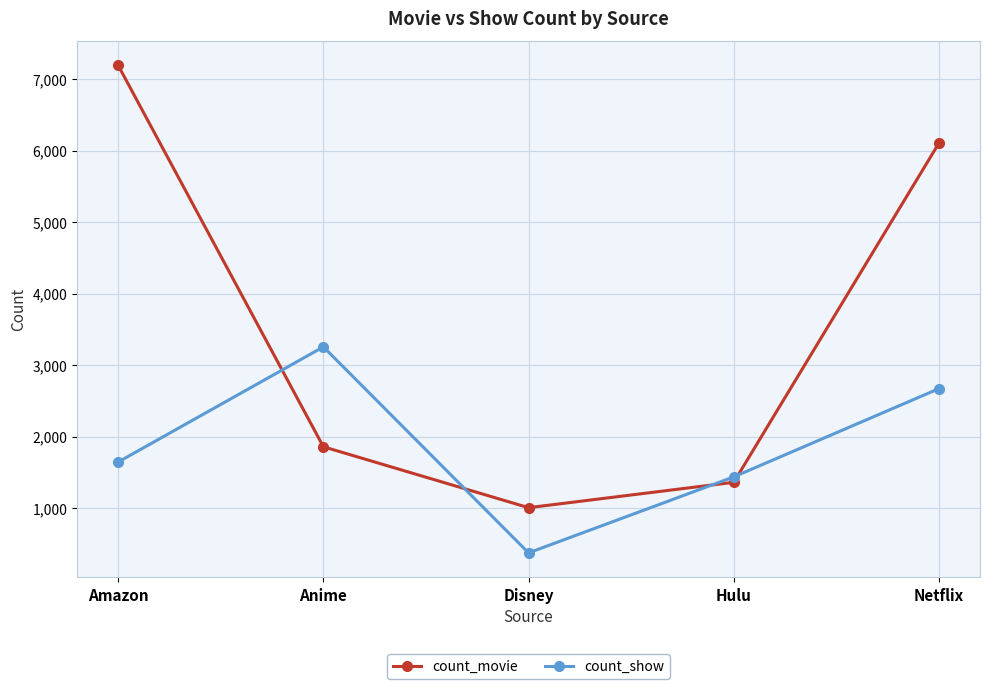

How many intersections are there between count_movie and count_show?

4